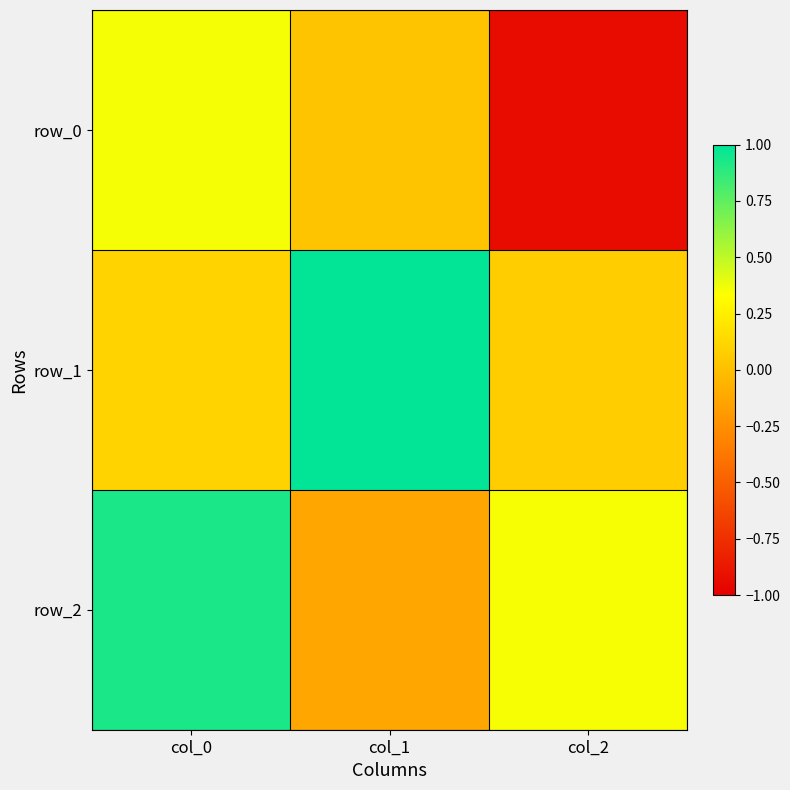

Where is row_0 nearest to the value 0?

col_1